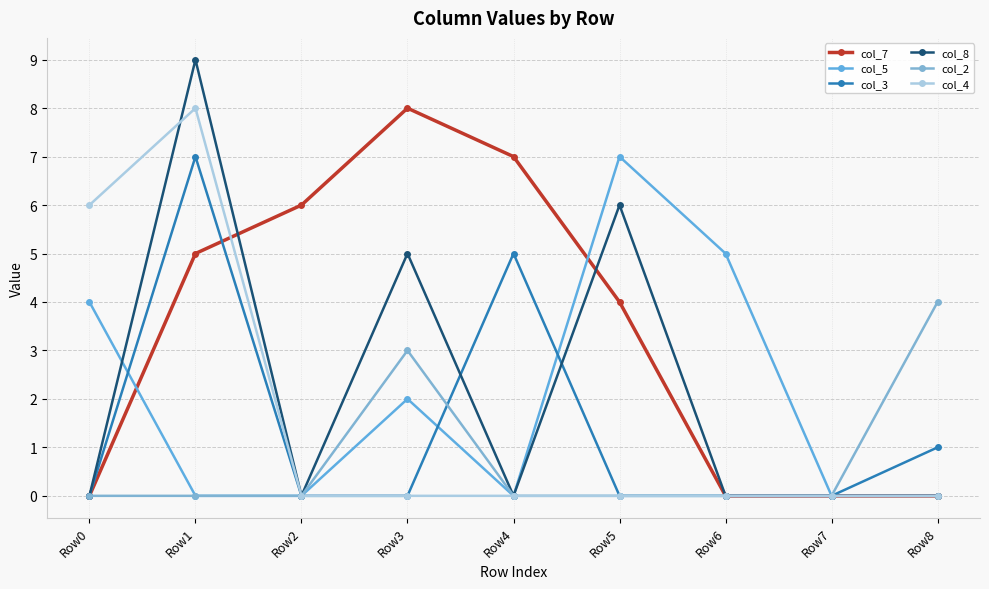

How many interior local peaks does the col_2 series have?

1